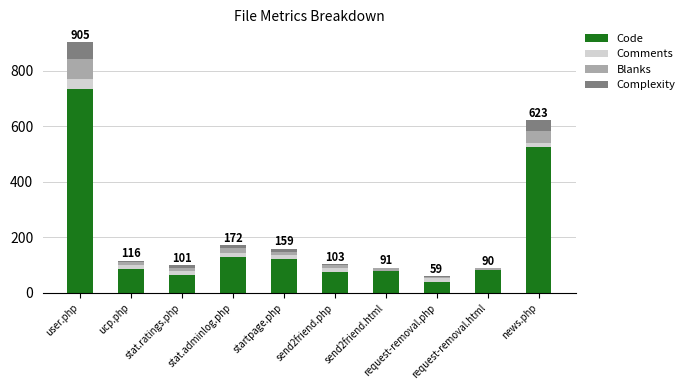

What is the maximum value for Code?

736